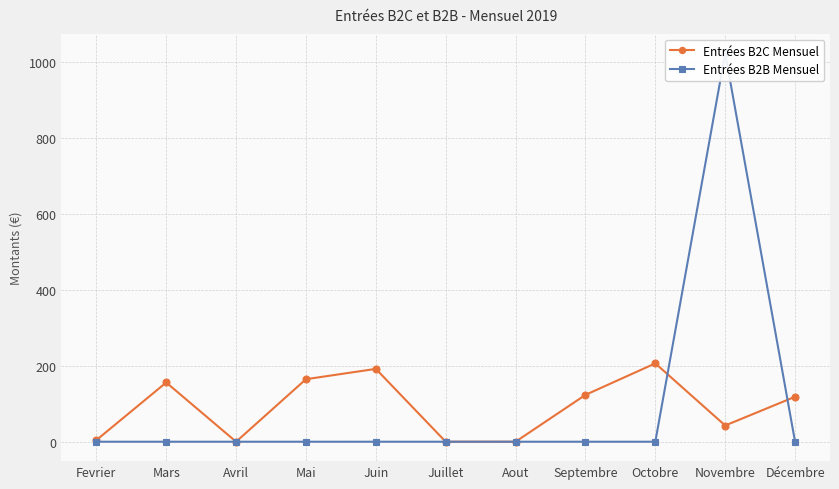

Does the chart have visible grid lines?

Yes